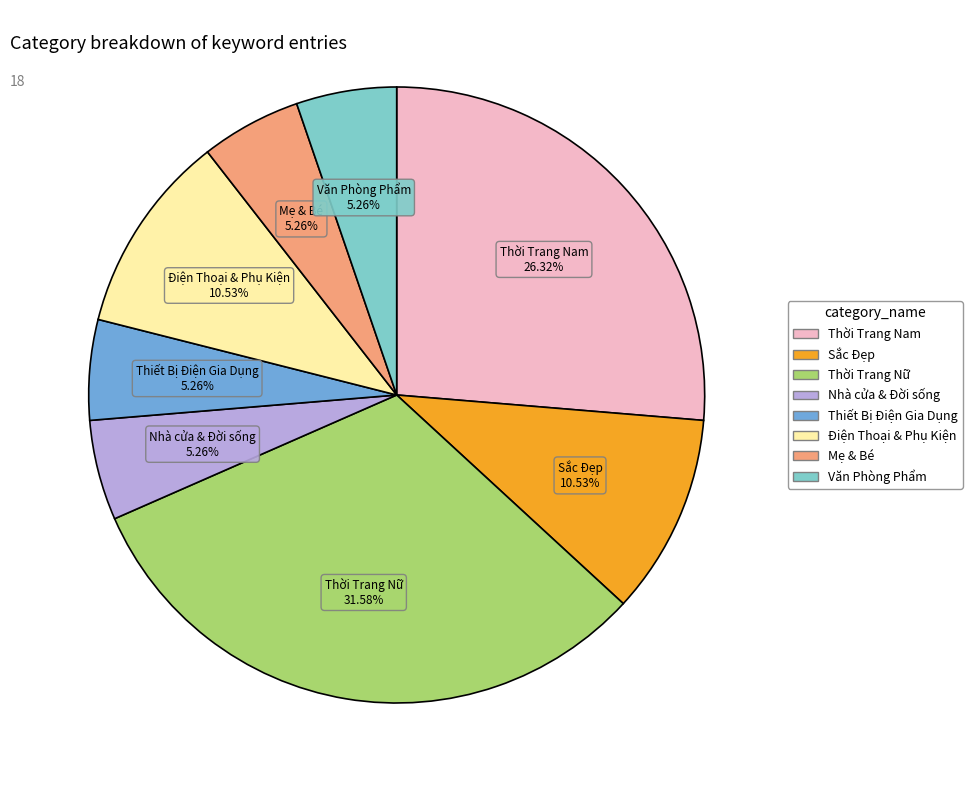

To the nearest percent, what percentage of the pie is Nhà cửa & Đời sống?

5%